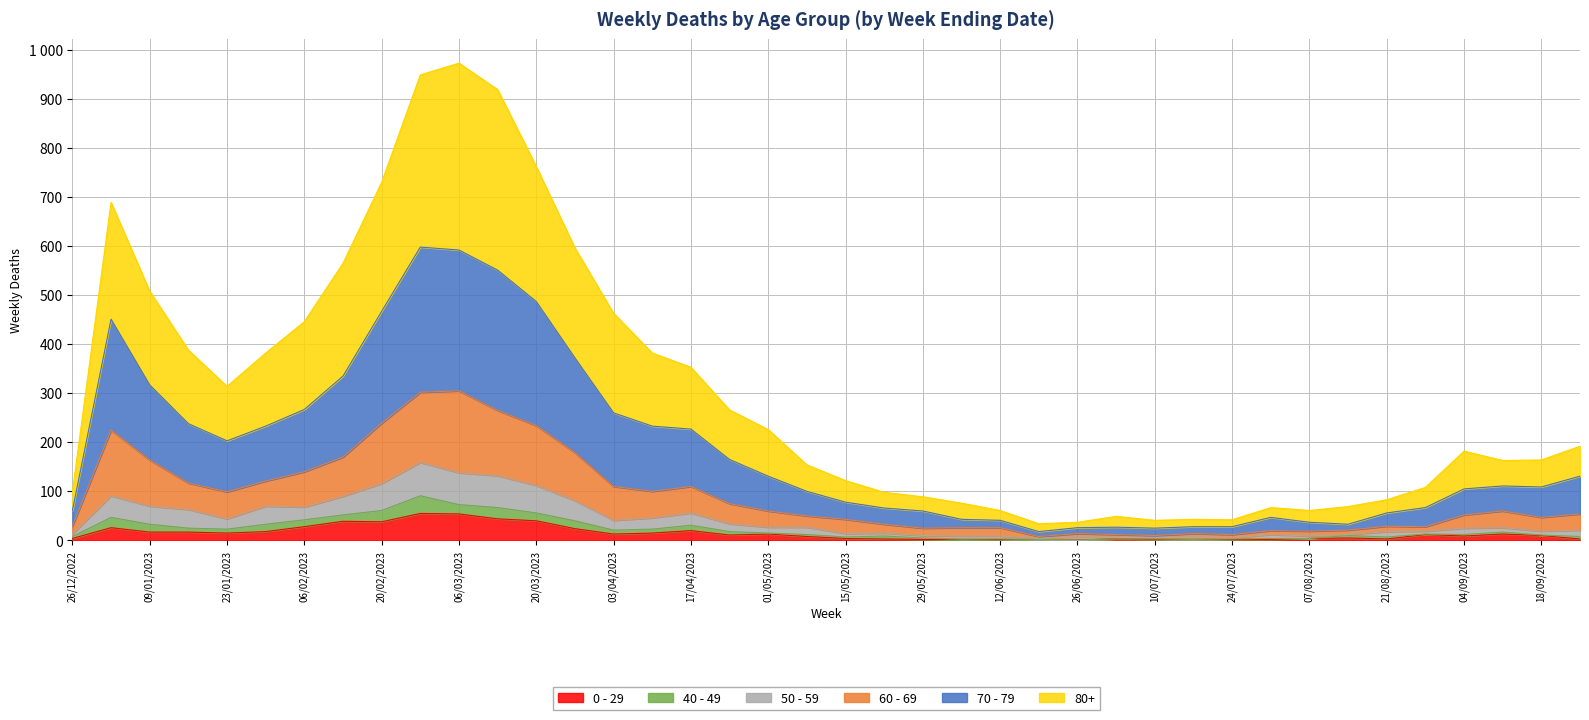

What are all the series names shown in the legend?

0 - 29, 40 - 49, 50 - 59, 60 - 69, 70 - 79, 80+